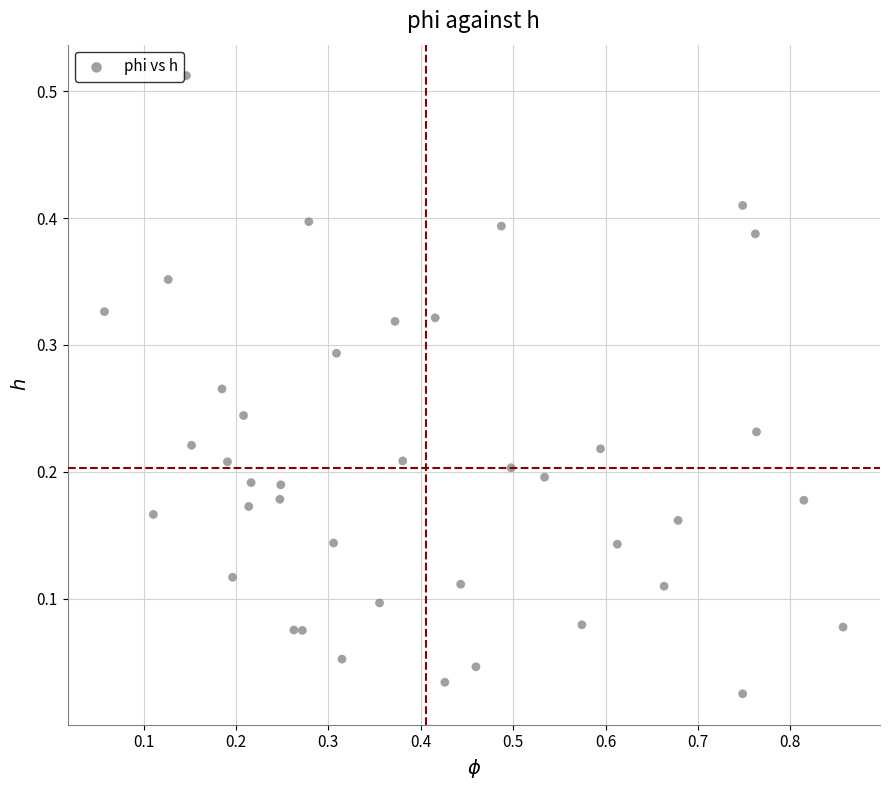

What is the range of X values (max minus min)?

0.8